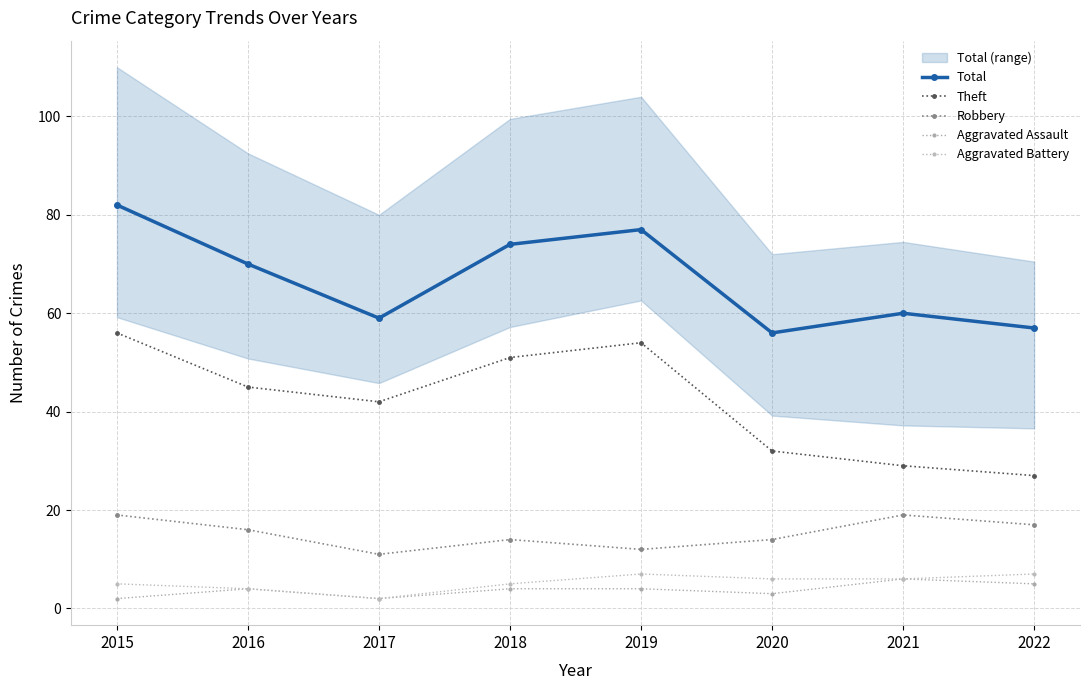

Rank the series by their maximum value, from highest to lowest.

Total, Theft, Robbery, Aggravated Battery, Aggravated Assault